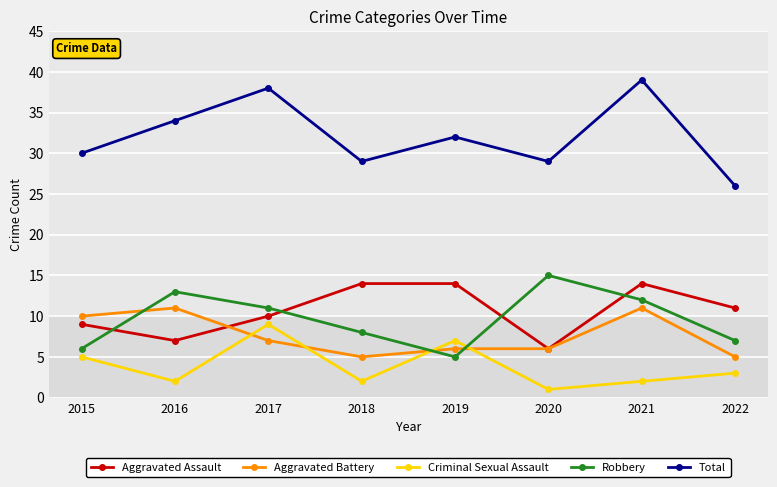

Reading right to left, transcribe all the data shown in this chart.

Aggravated Assault: 11	14	6	14	14	10	7	9
Aggravated Battery: 5	11	6	6	5	7	11	10
Criminal Sexual Assault: 3	2	1	7	2	9	2	5
Robbery: 7	12	15	5	8	11	13	6
Total: 26	39	29	32	29	38	34	30